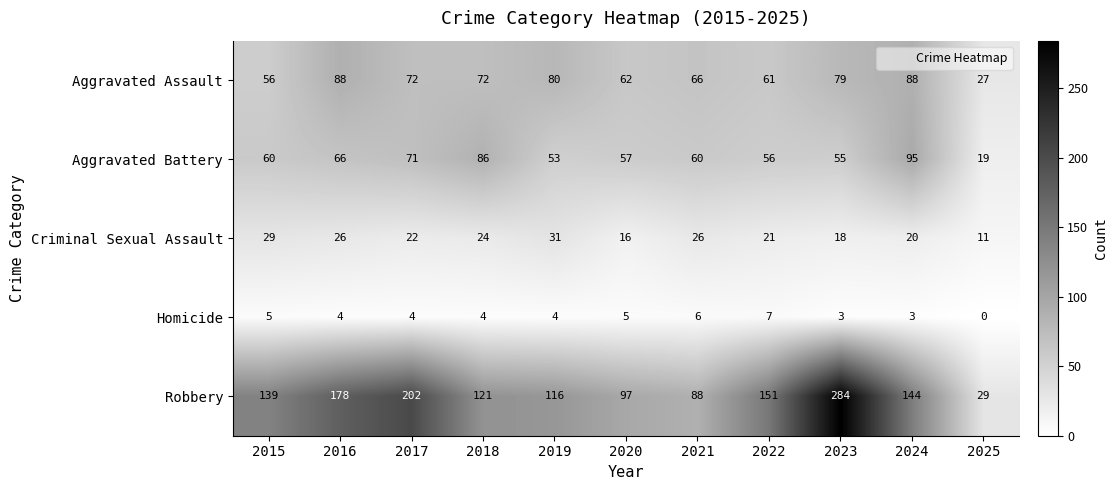

What is the sum of all Homicide values?

45